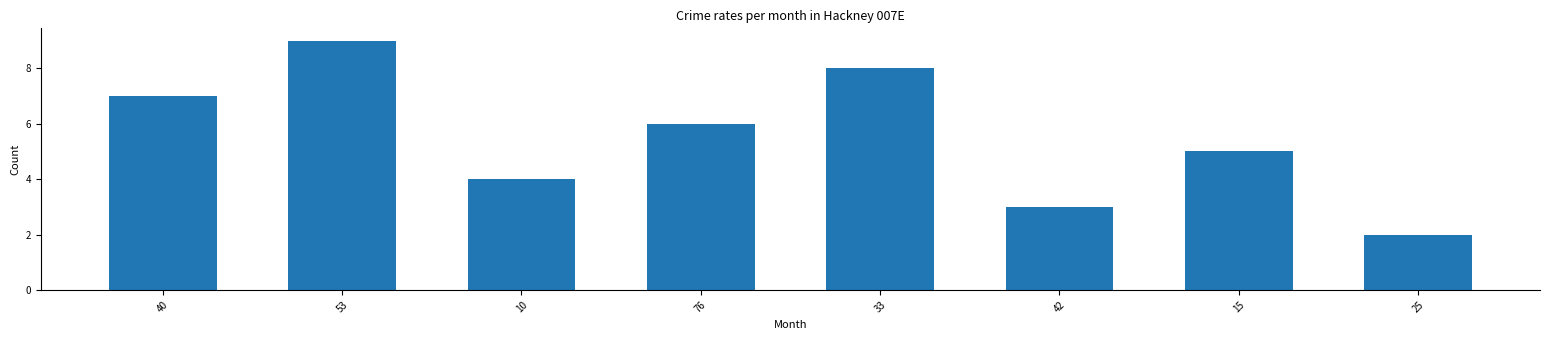

Is it true that the value at 53 is 9?

True